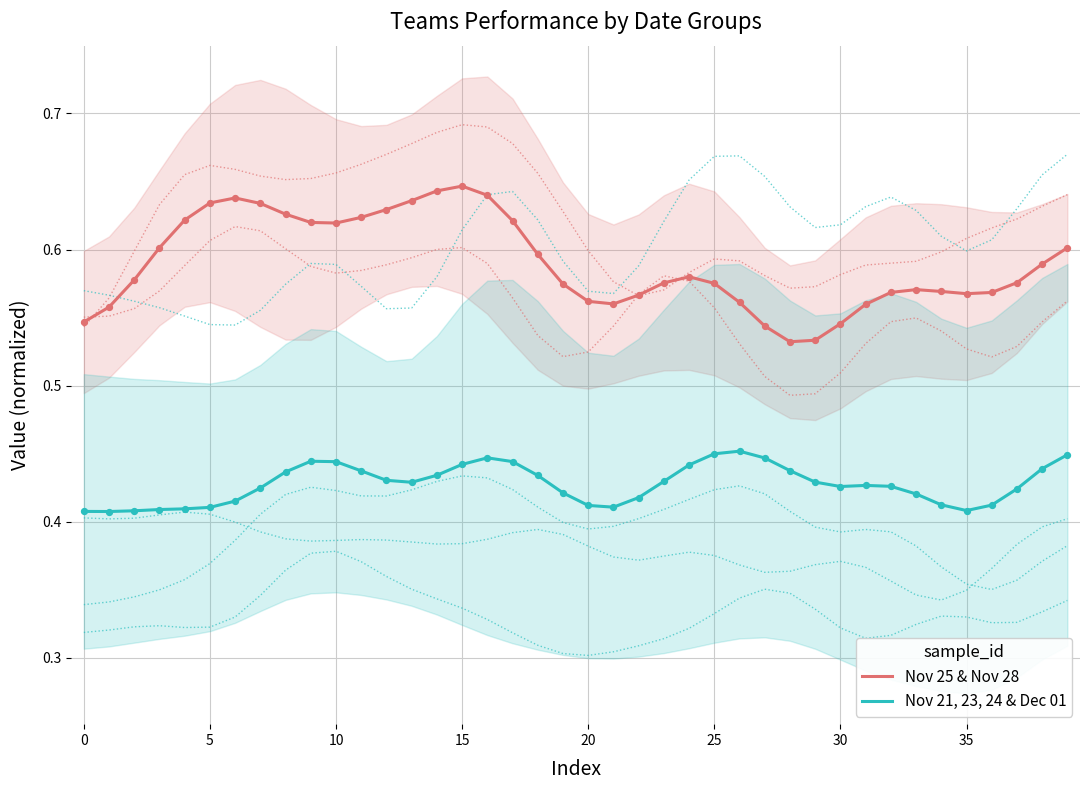

Which series contains the highest Y value?

Nov 25 & Nov 28